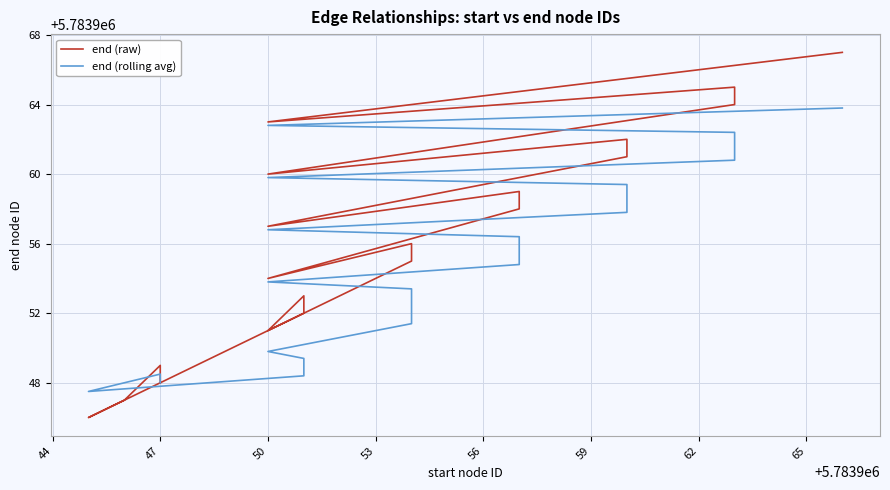

True or false: end (raw) has more than 1 interior local peaks.

True